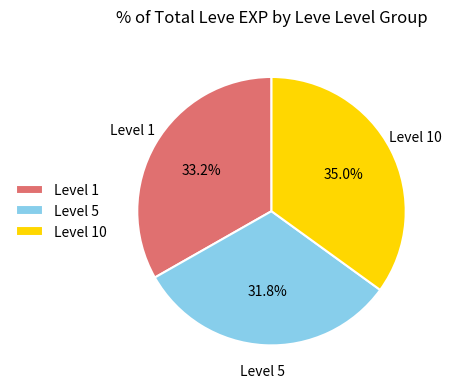

How many slices are in this pie chart?

3